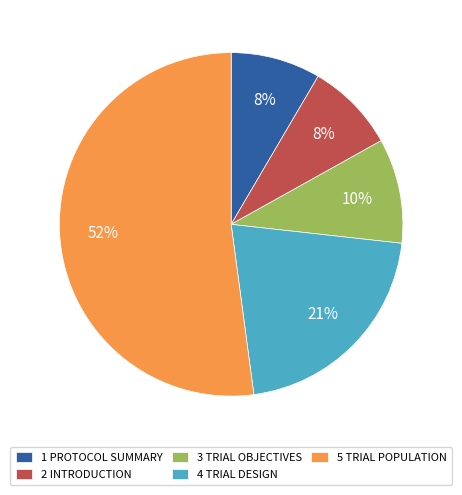

Is the sum of 3 TRIAL OBJECTIVES and 2 INTRODUCTION greater than half?

No